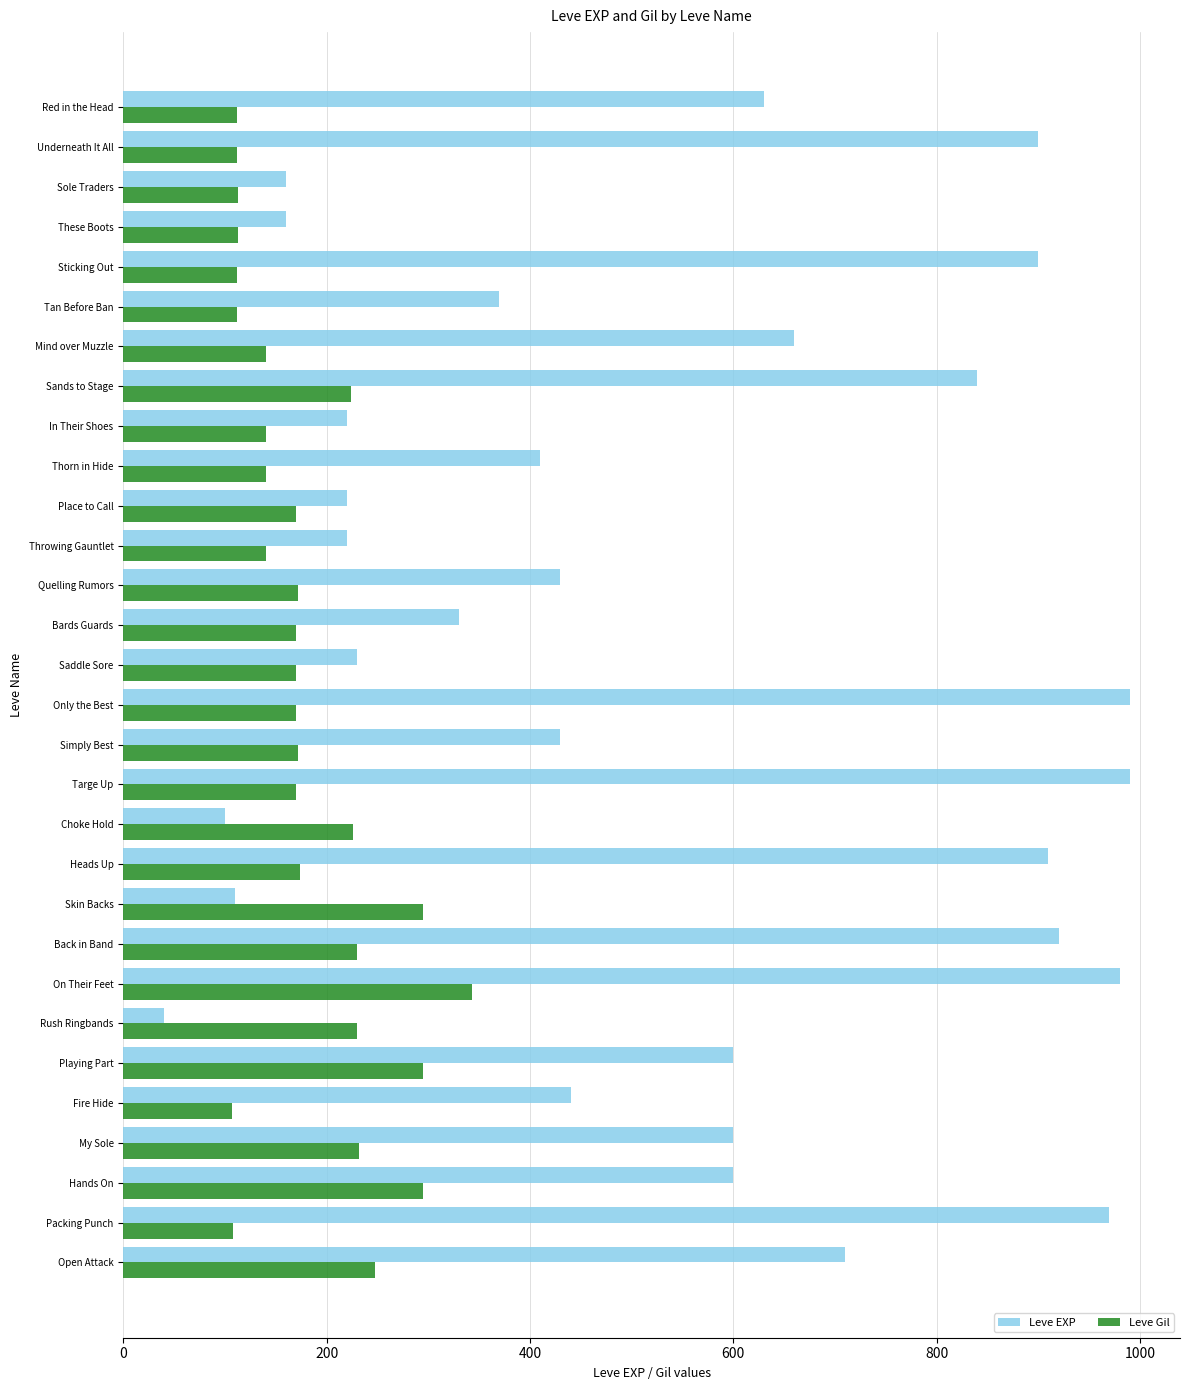

What is the average value of the Leve EXP series?

536